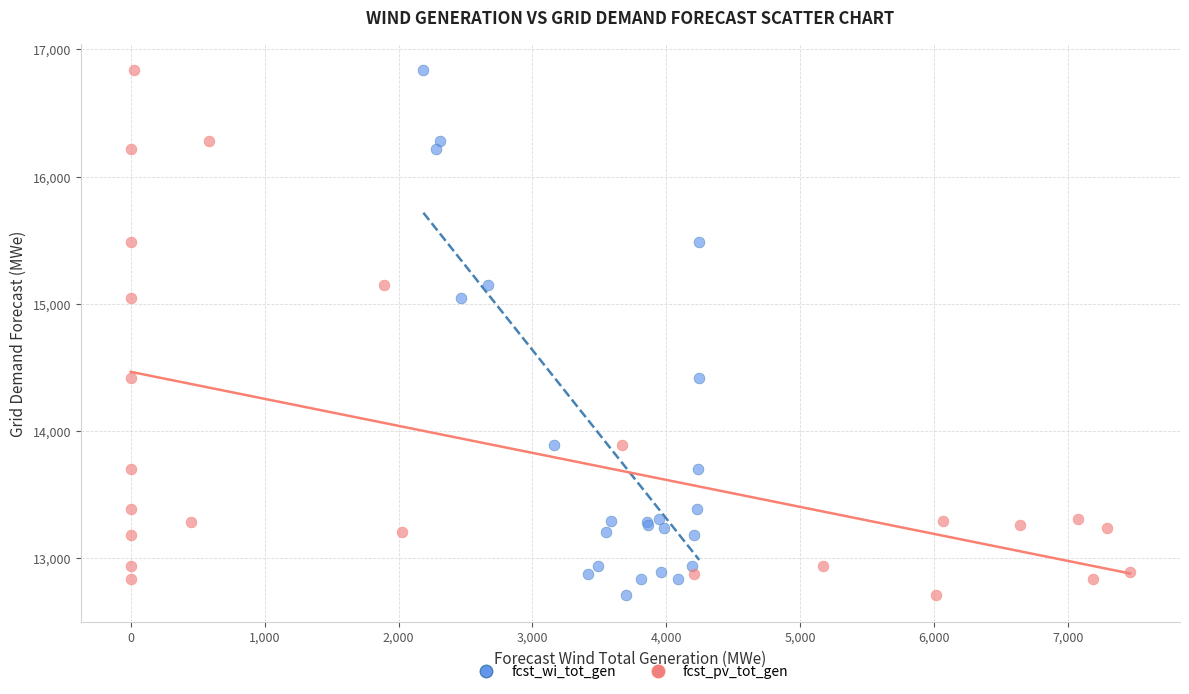

What are all the series names shown in the legend?

fcst_wi_tot_gen, fcst_pv_tot_gen